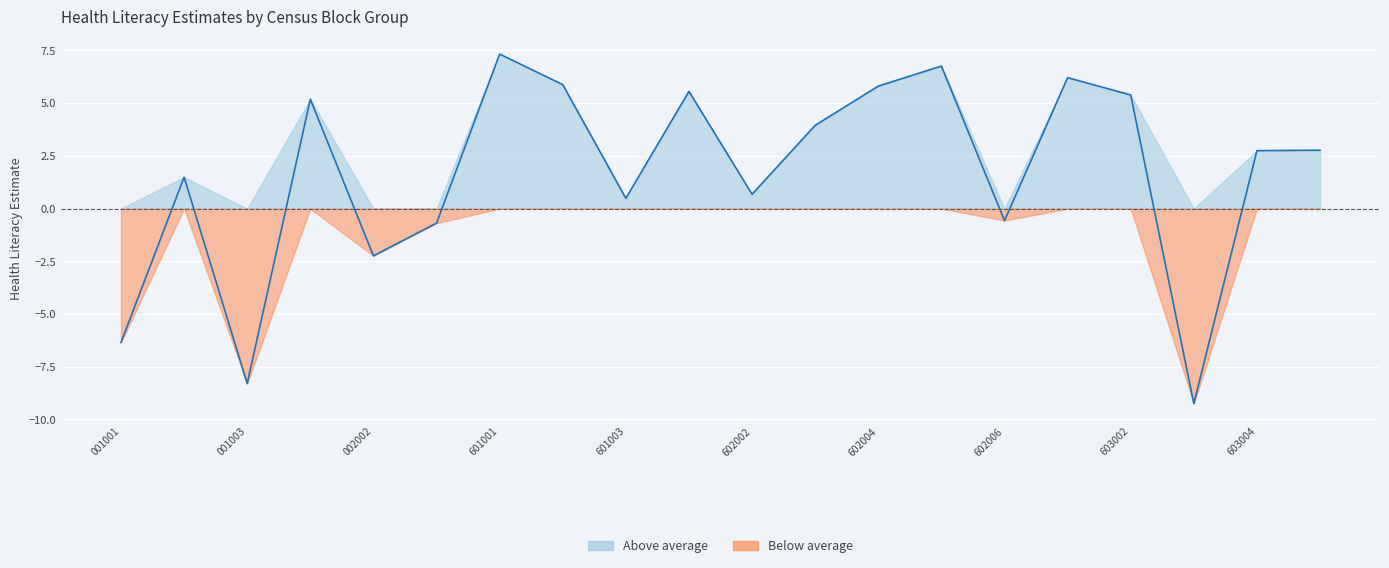

What is the greatest value displayed?

7.3